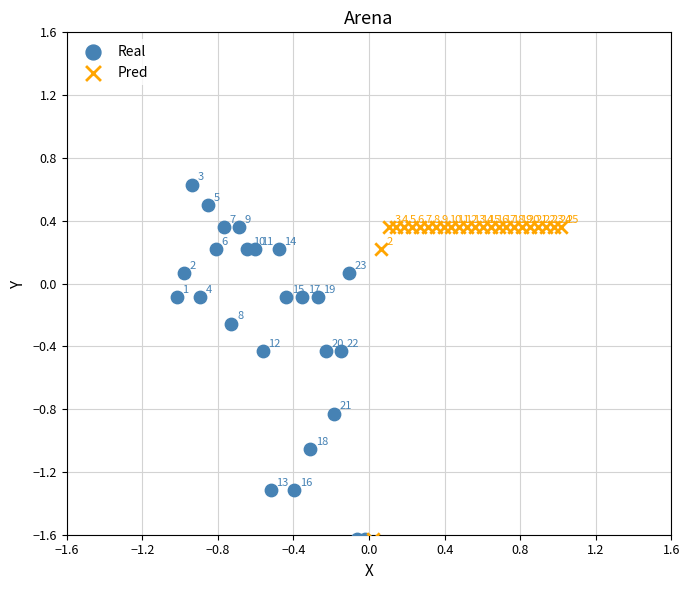

Which series contains the highest Y value?

Real